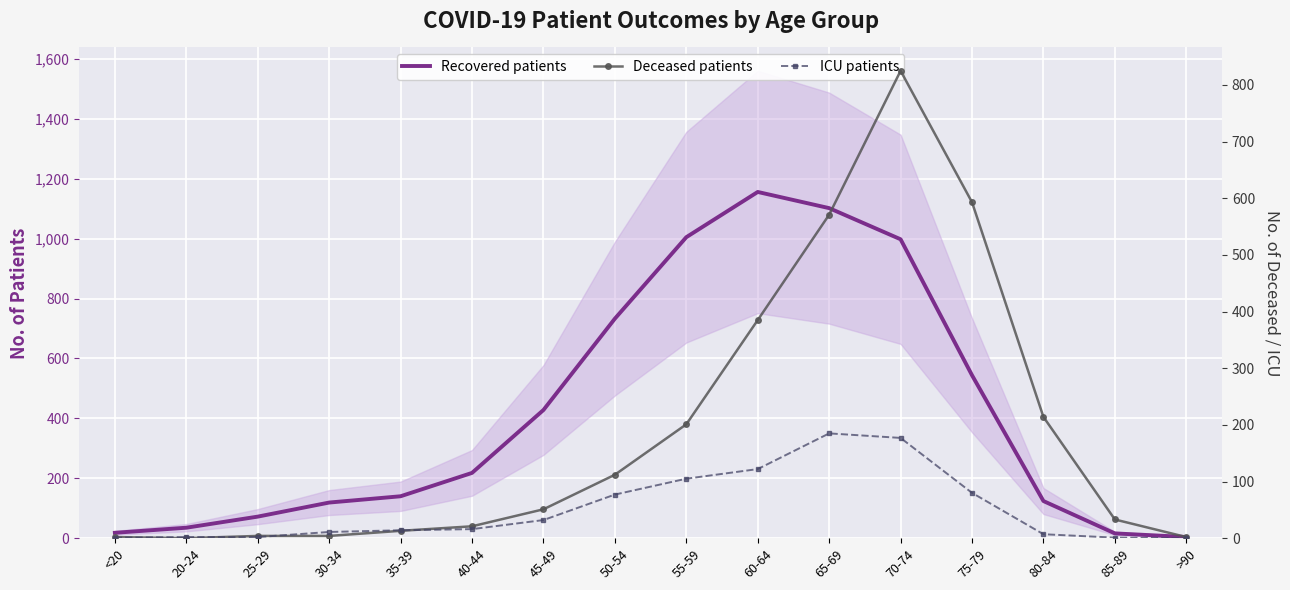

Where is the first local maximum for Deceased patients?

70-74